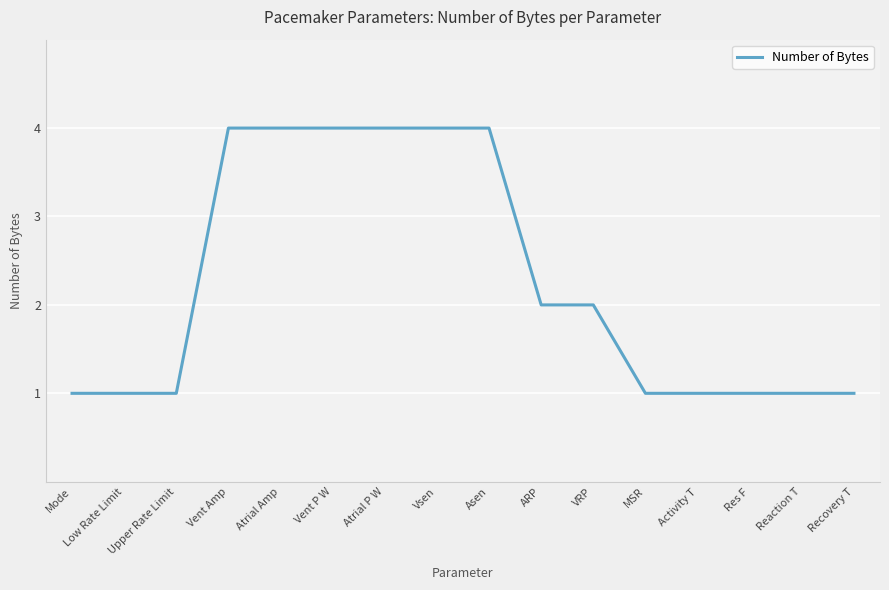

What is the difference between the maximum and minimum values?

3